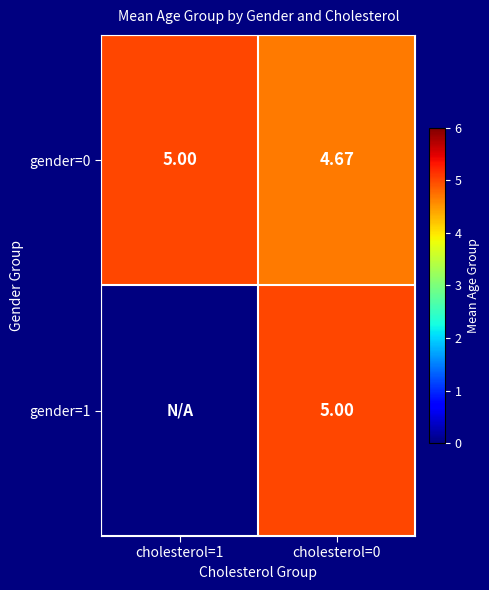

At how many categories does at least one series exceed 4?

2